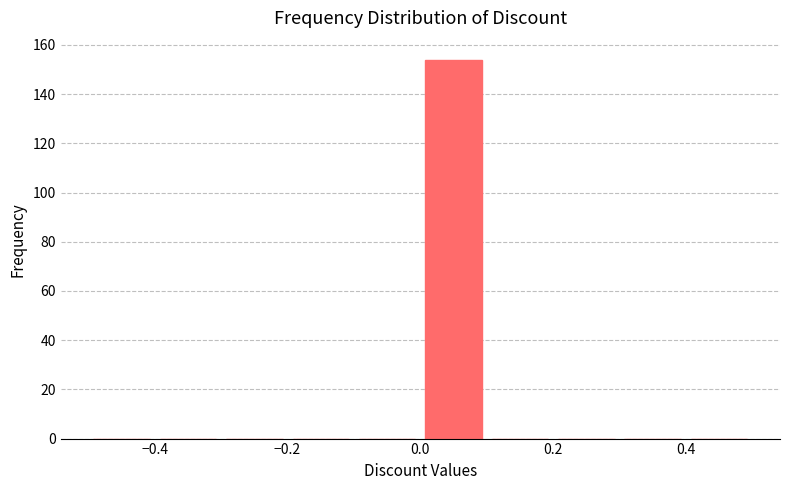

Reading left to right, transcribe this chart: for each bar, give the range it covers on the x-axis and its height. The values are not printed on the chart, so give them approximately, as read against the axis.

-0.5 to -0.4: 0
-0.4 to -0.3: 0
-0.3 to -0.2: 0
-0.2 to -0.1: 0
-0.1 to 0.0: 0
0.0 to 0.1: 154
0.1 to 0.2: 0
0.2 to 0.3: 0
0.3 to 0.4: 0
0.4 to 0.5: 0